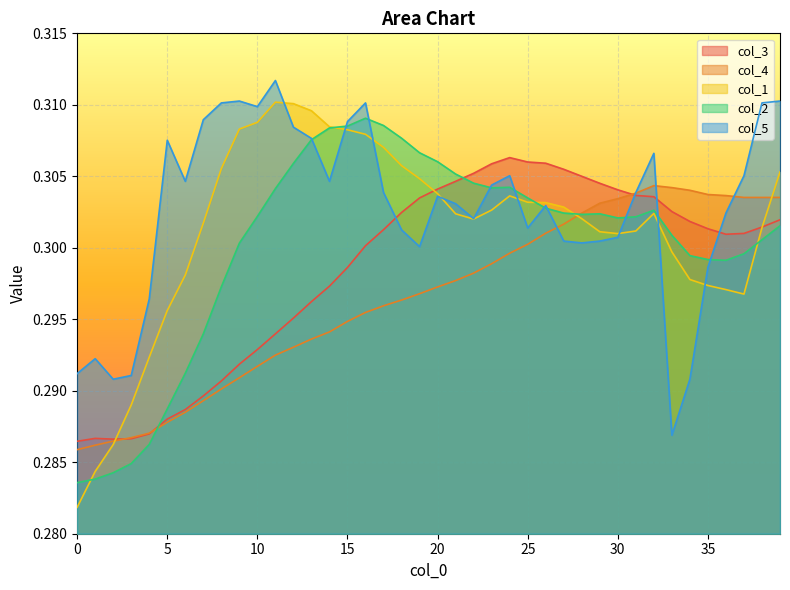

At how many categories does at least one series exceed 0?

40